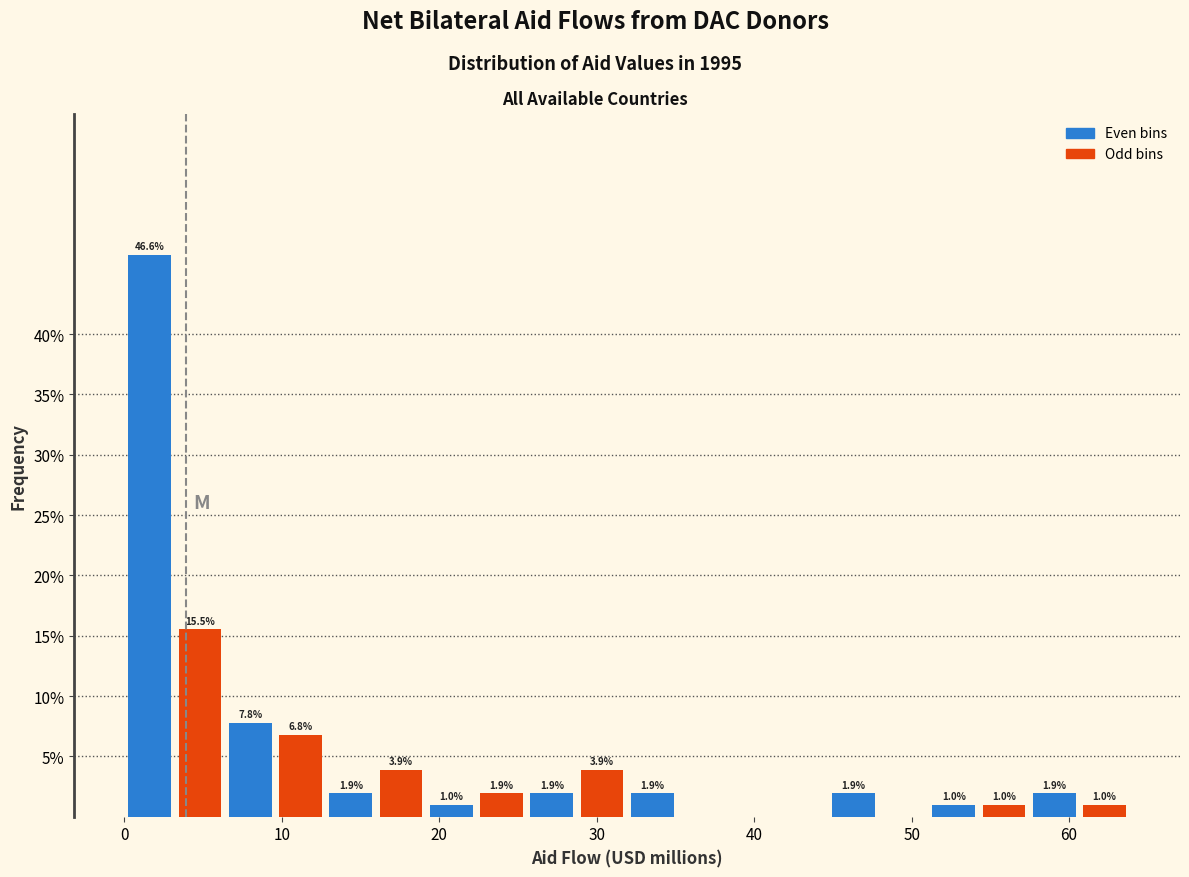

Read against the x-axis, roughly where is the centre of the tallest bar?

2